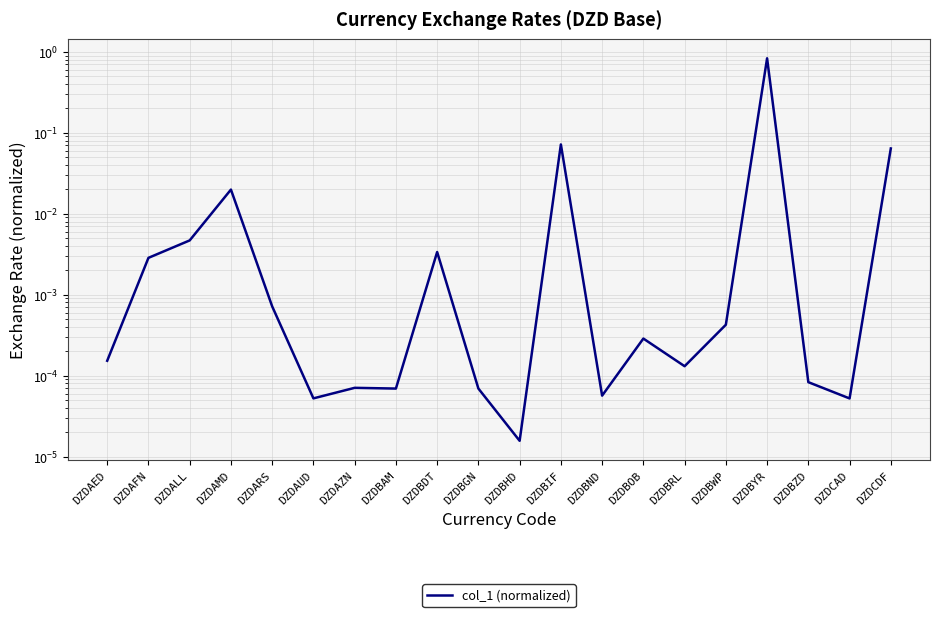

Rank the categories by value from highest to lowest.

DZDBYR, DZDBIF, DZDCDF, DZDAMD, DZDALL, DZDBDT, DZDAFN, DZDARS, DZDBWP, DZDBOB, DZDAED, DZDBRL, DZDBZD, DZDAZN, DZDBGN, DZDBAM, DZDBND, DZDAUD, DZDCAD, DZDBHD